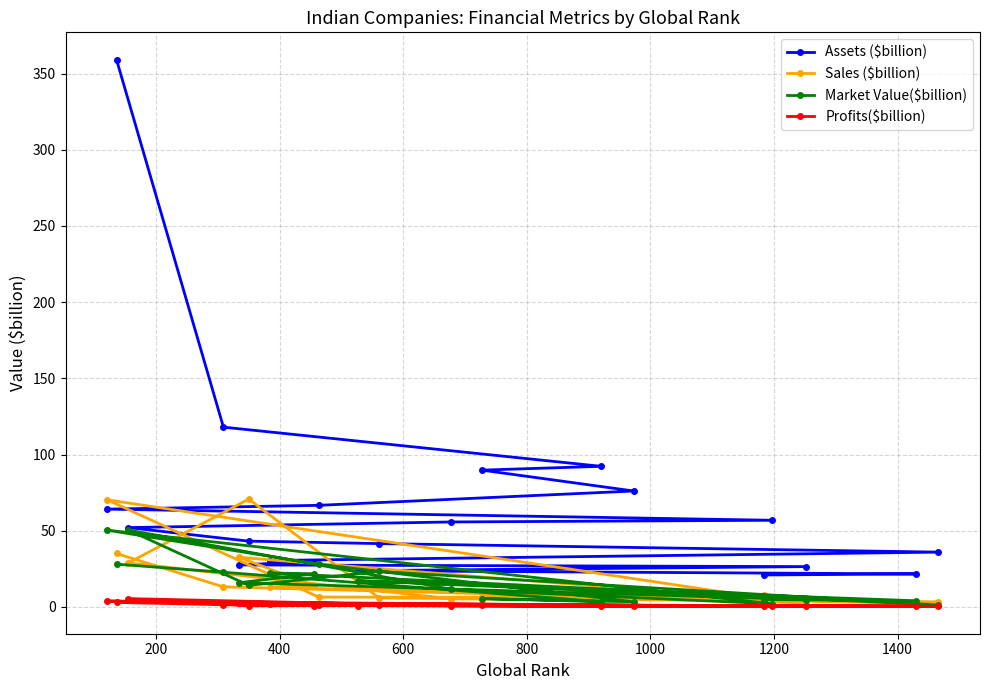

What is the value of the Sales ($billion) point at the 2nd from the left?

35.1